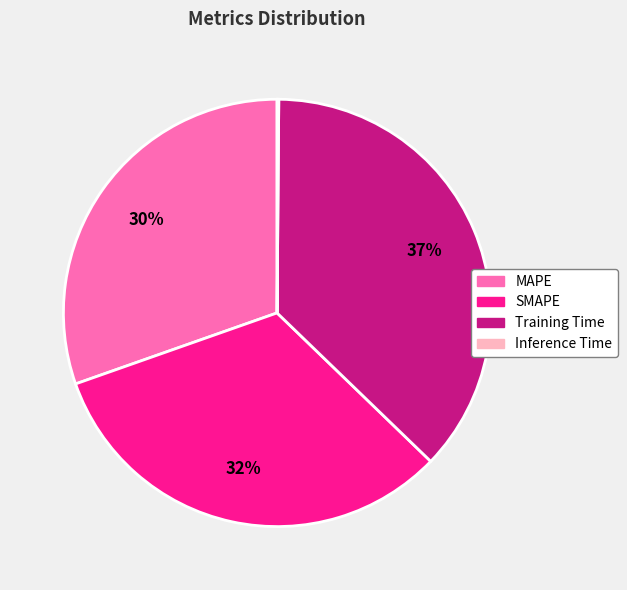

To the nearest percent, what is the average slice percentage?

25%